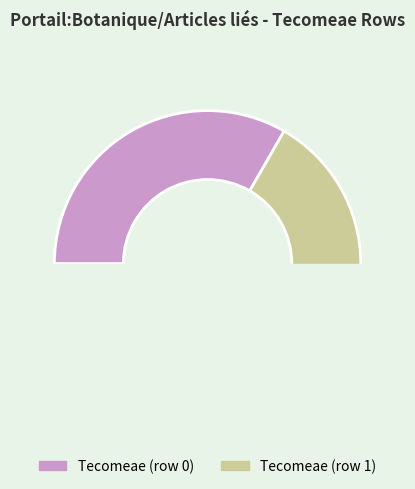

Combined, what portion of the pie is Tecomeae (row 1) and Tecomeae (row 0)?

100.0%